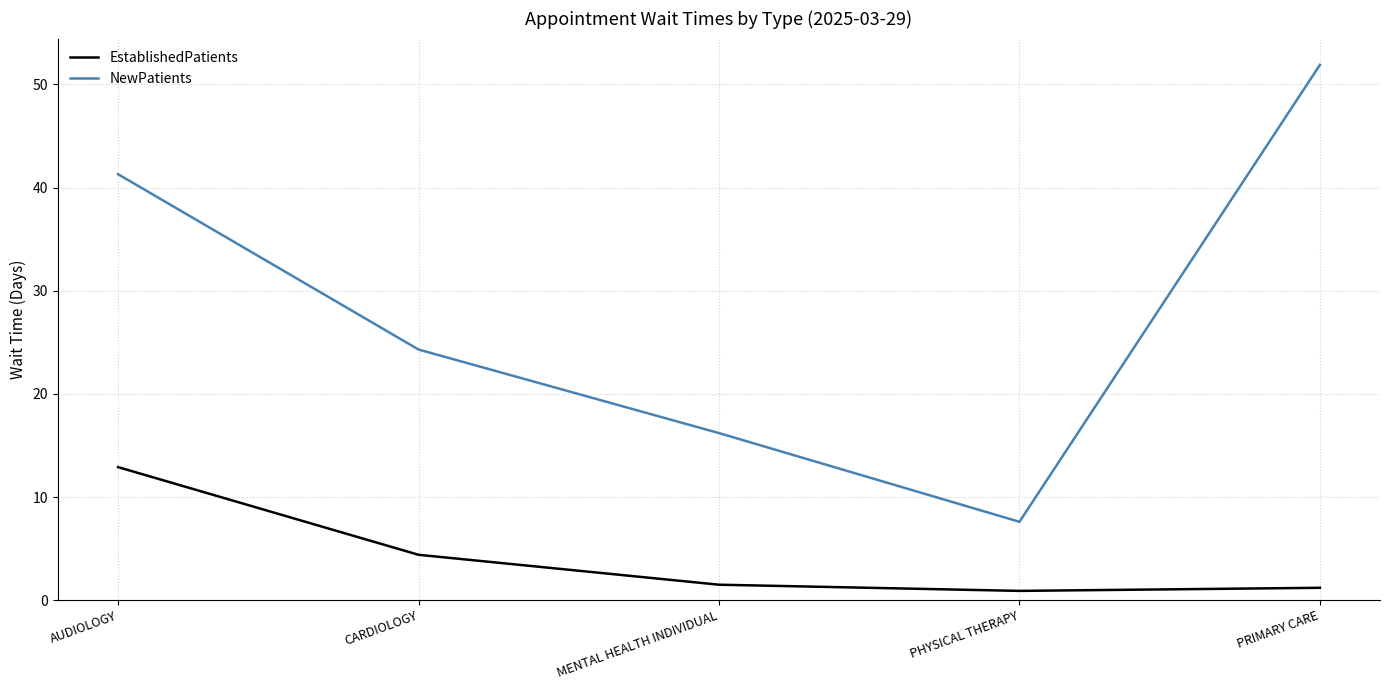

At which category does the chart reach its peak across all series?

PRIMARY CARE